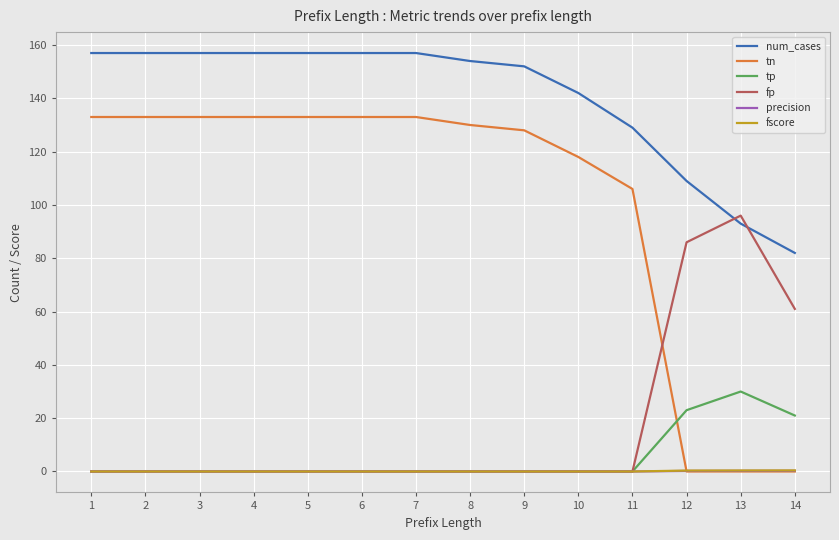

How many times do precision and tn cross each other?

1